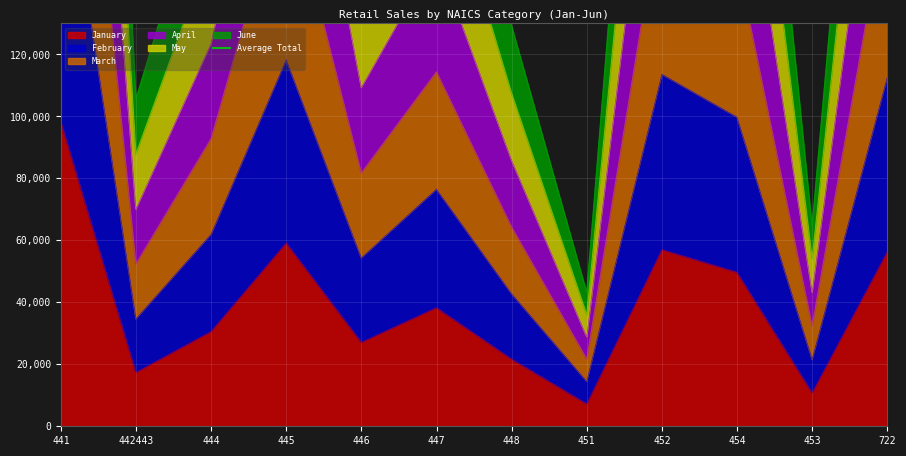

At how many categories does at least one series exceed 360564?

1